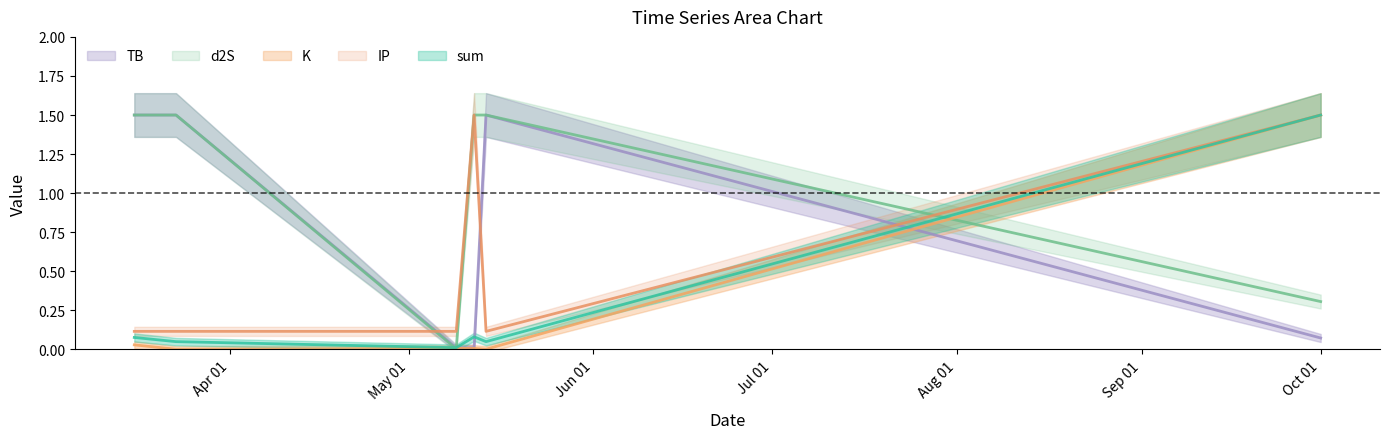

Is it true that d2S equals 2.4 at 2023-03-16?

False